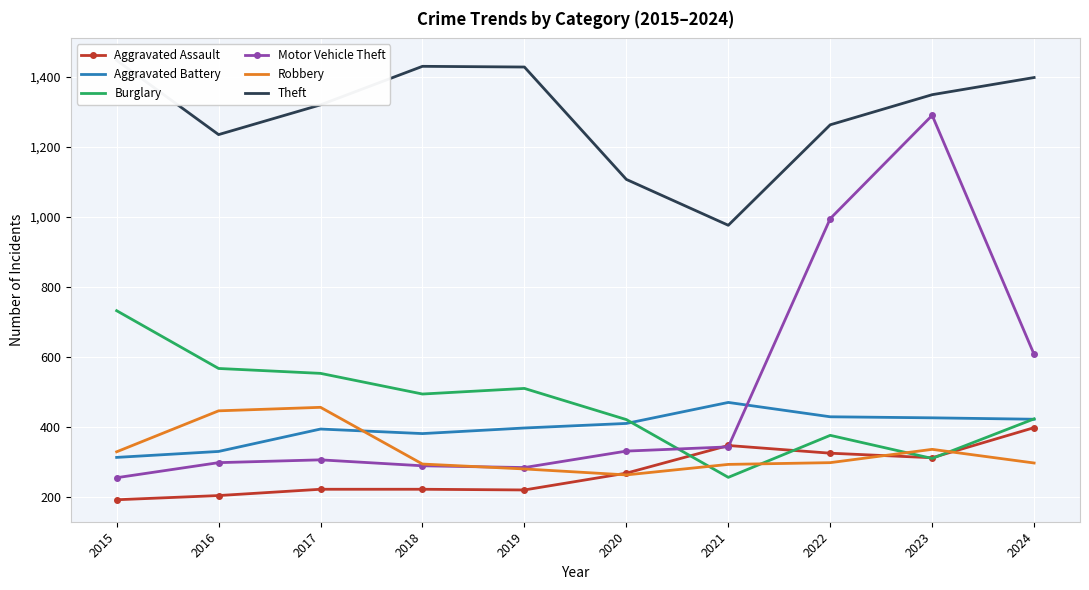

What is the value of the Theft point at the 9th from the left?

1349